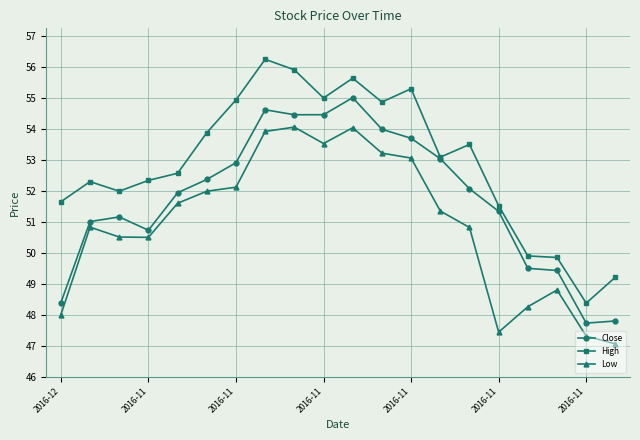

What is the value of the Low point at the 7th from the left?

52.1